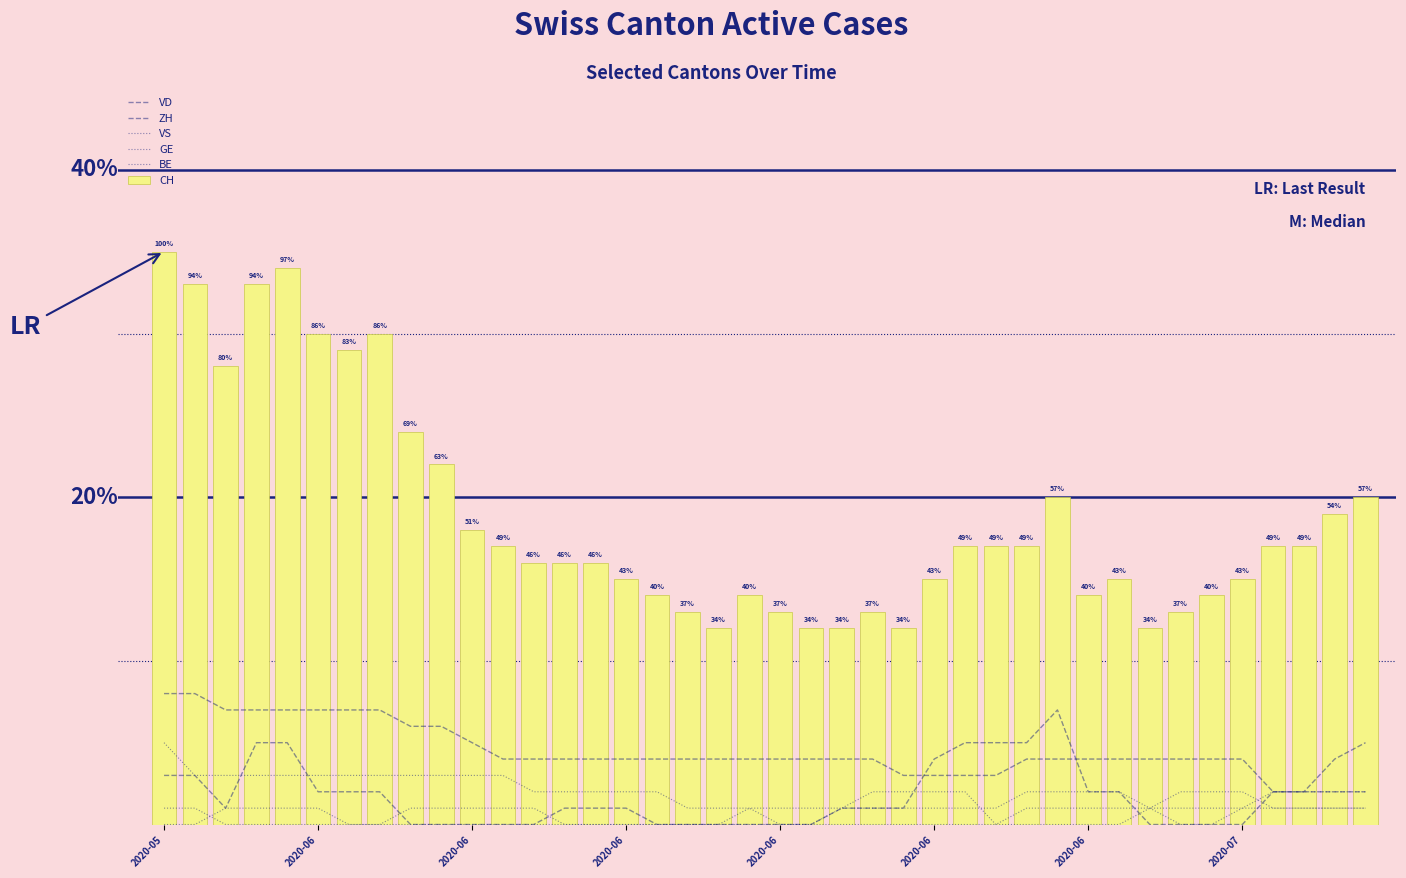

How many groups of bars are there?

40